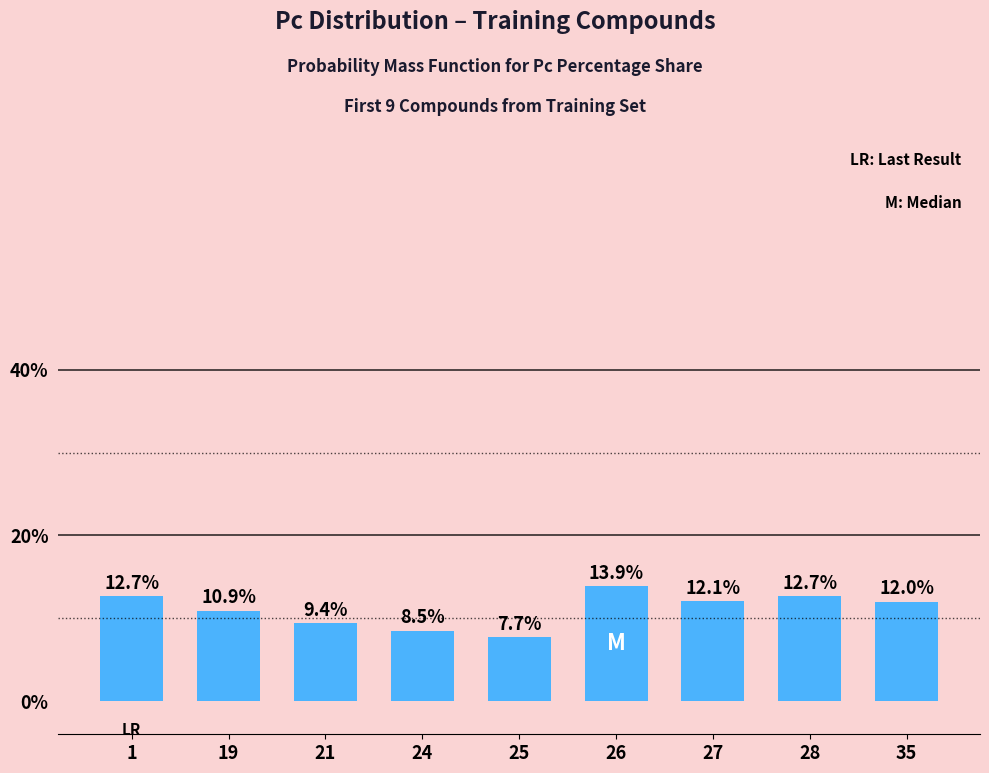

What is the difference between the maximum and second lowest values?

5.4